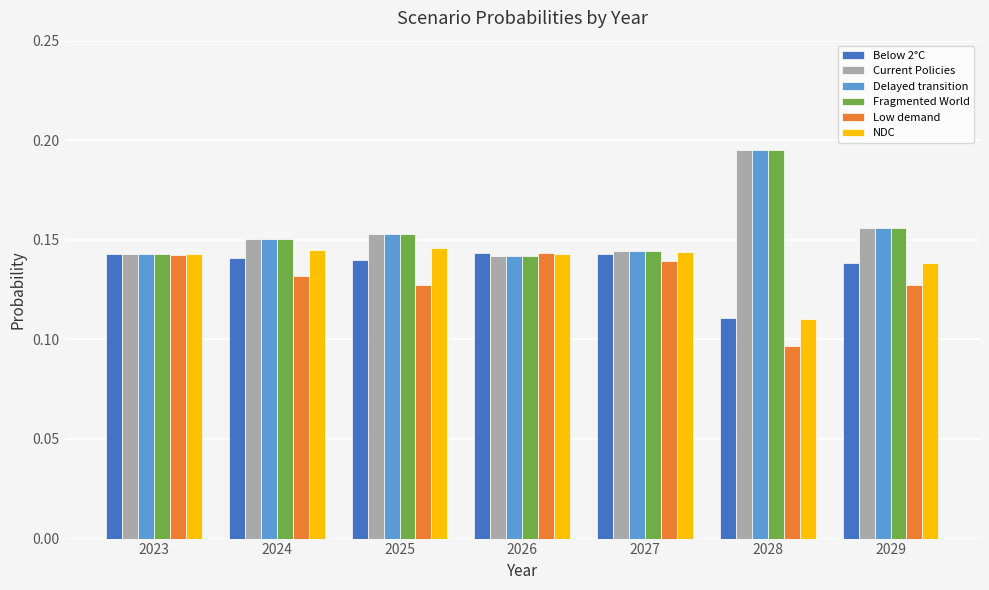

At which category does the chart reach its minimum across all series?

2028